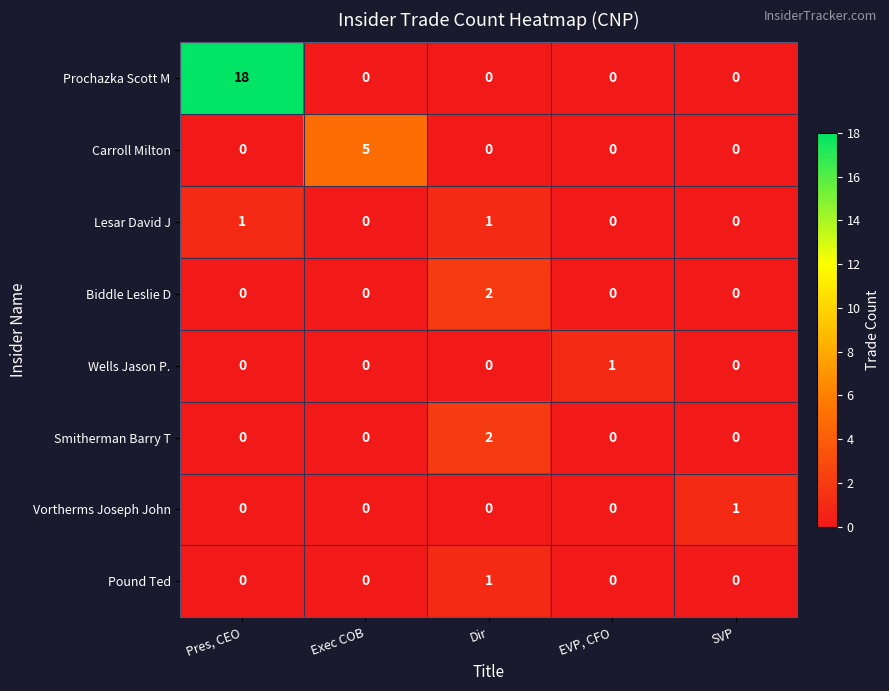

True or false: Smitherman Barry T has a value of -1 at SVP.

False